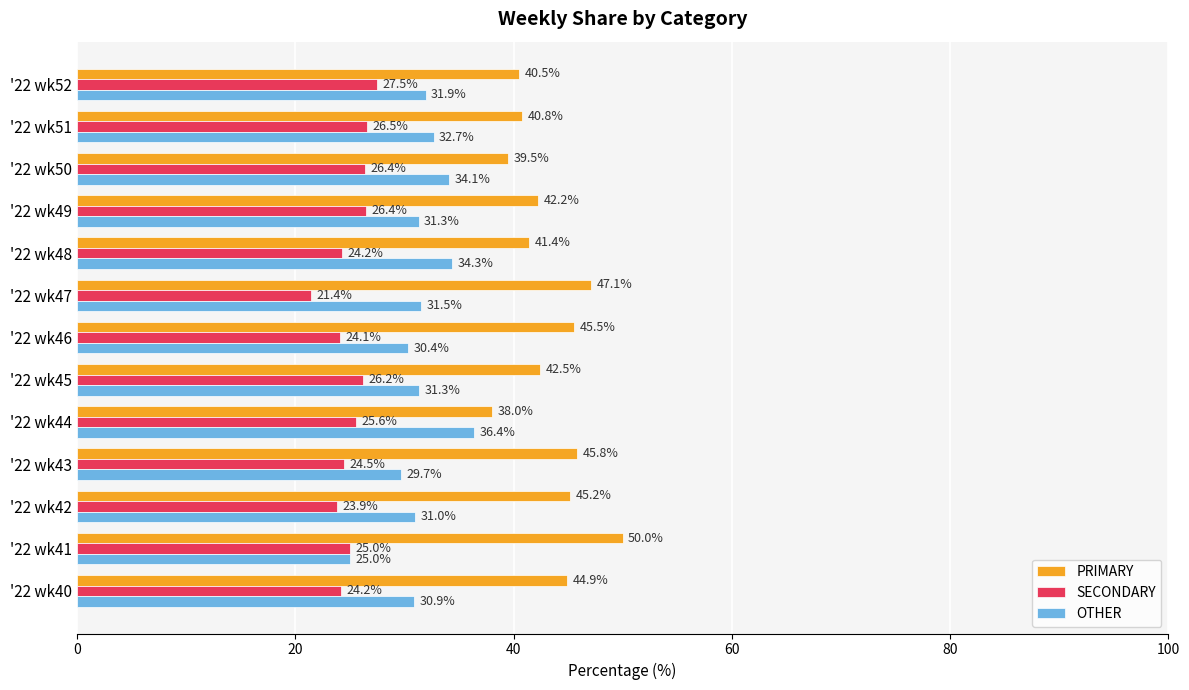

Is the value of OTHER at '22 wk41 greater than the value of SECONDARY at '22 wk44?

No